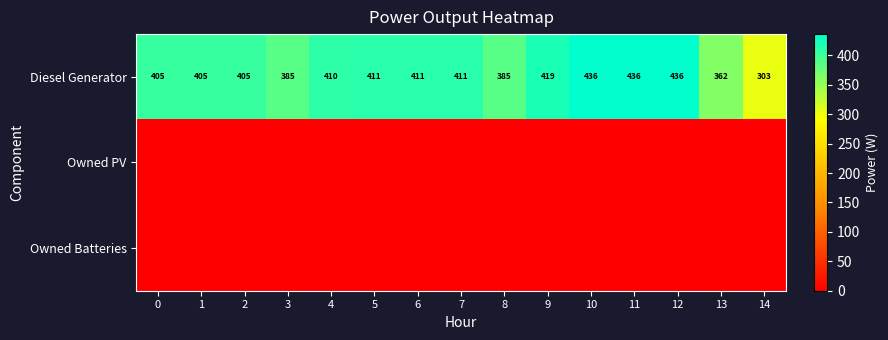

True or false: Diesel Generator has a value of 244 at 7.

False